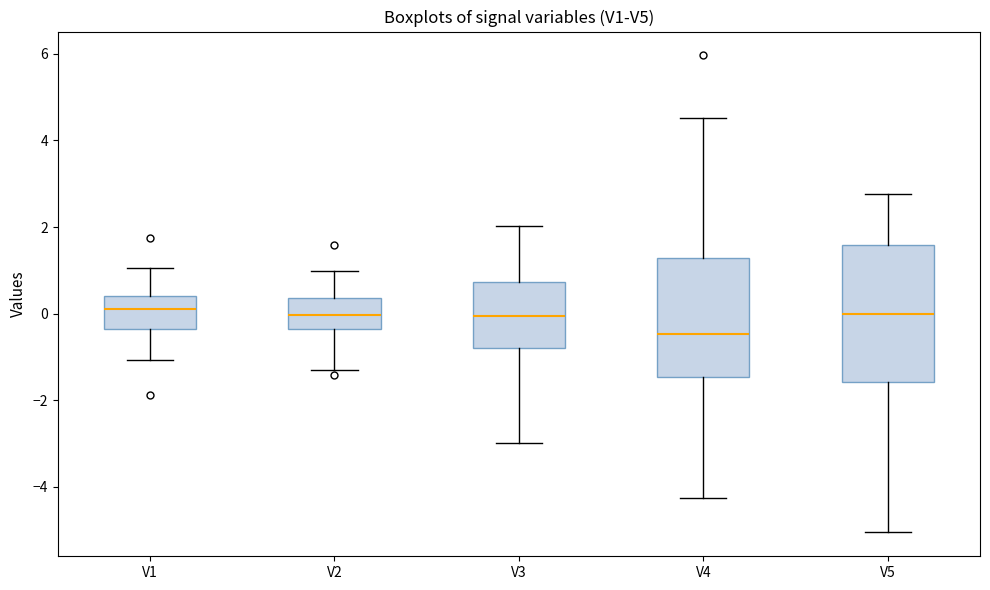

Which box's median line is the lowest?

V4